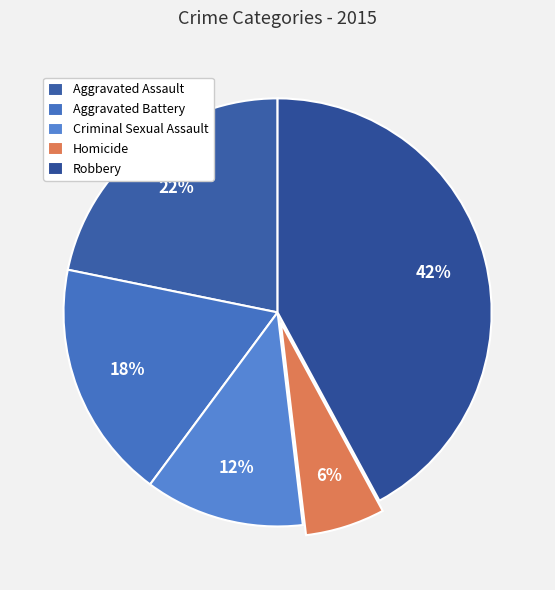

Which category has the biggest portion of the pie?

Robbery